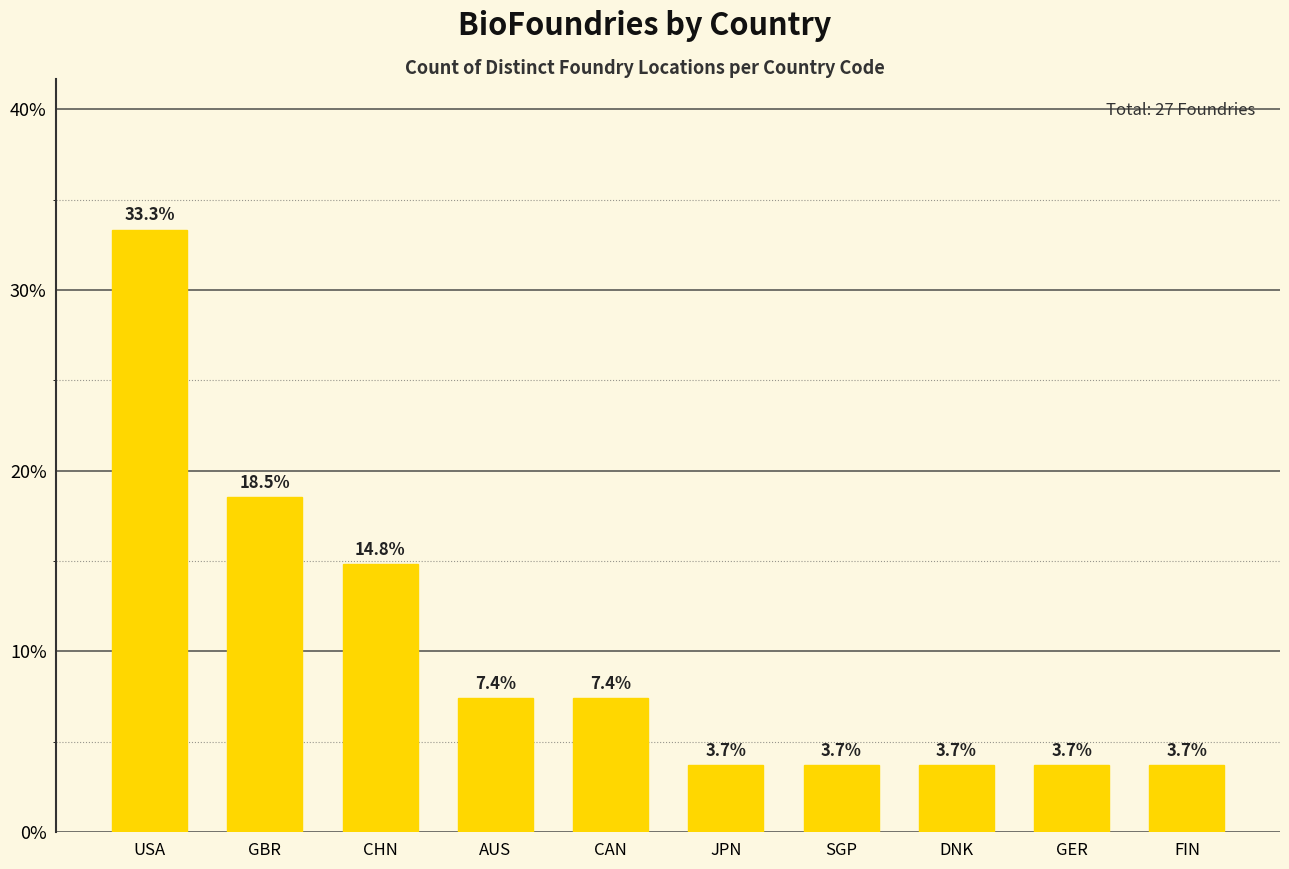

What is the maximum value shown in the chart?

33.3